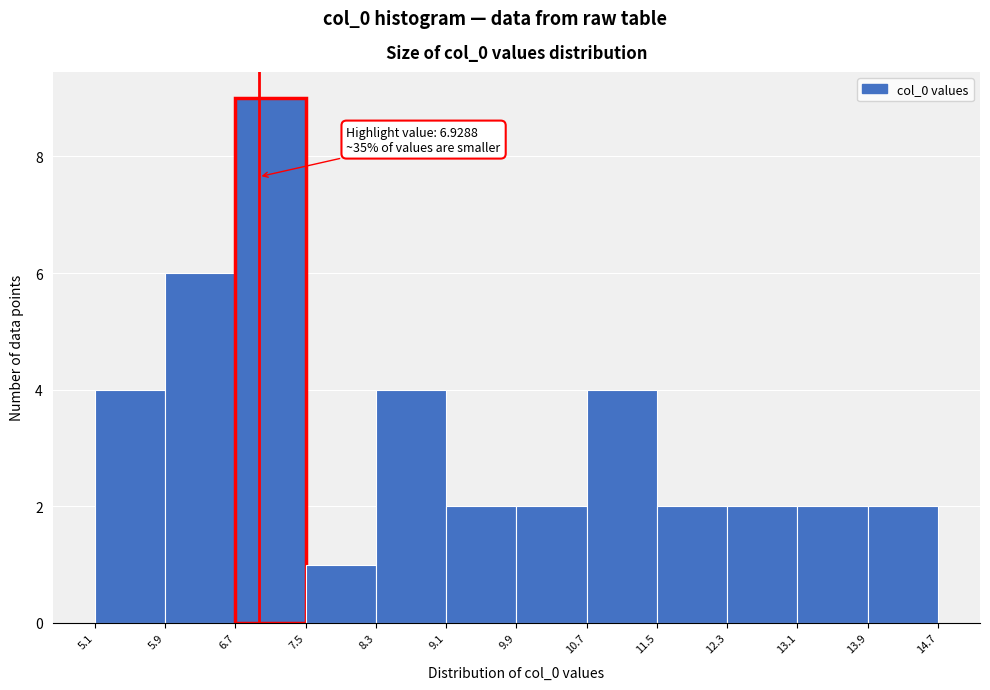

Over which range of the x-axis is the bar tallest?

6.7 to 7.5